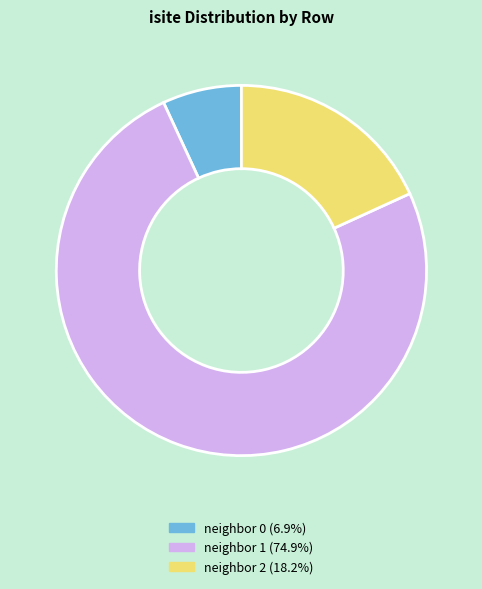

Does any single category account for the majority?

Yes